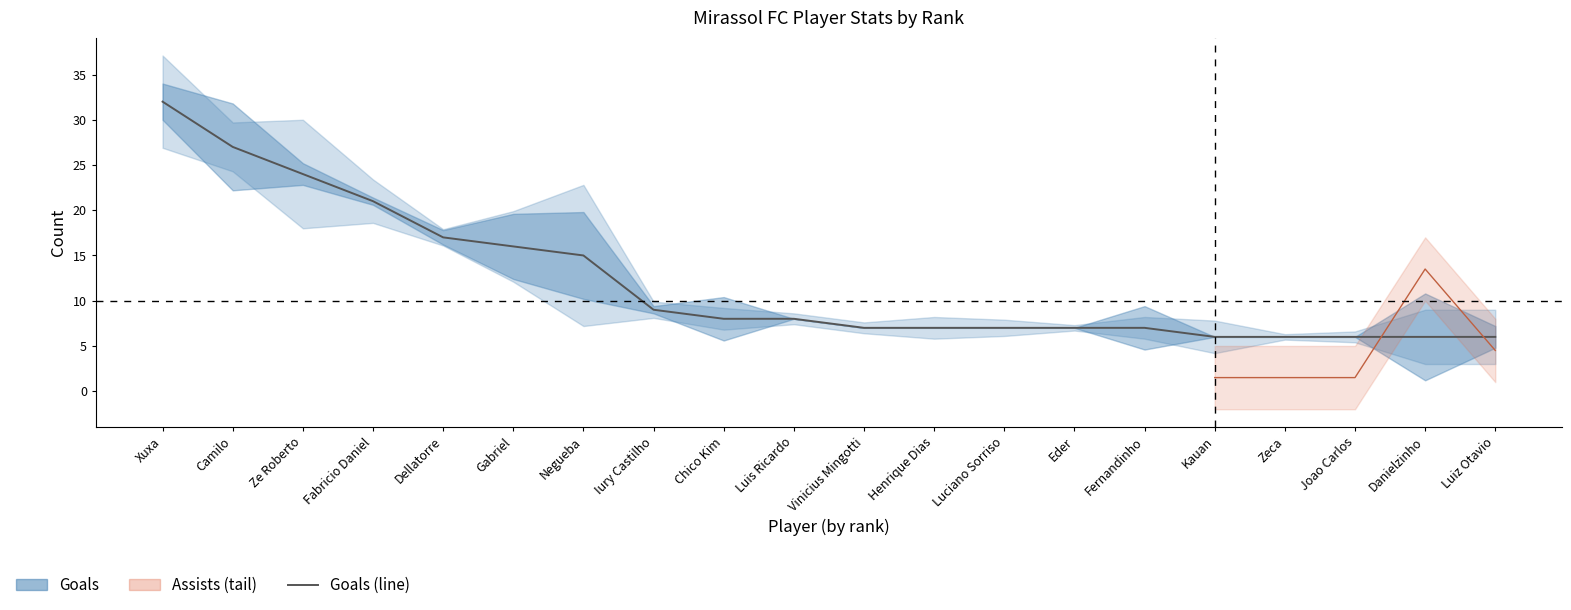

What position from the left is Iury Castilho?

8